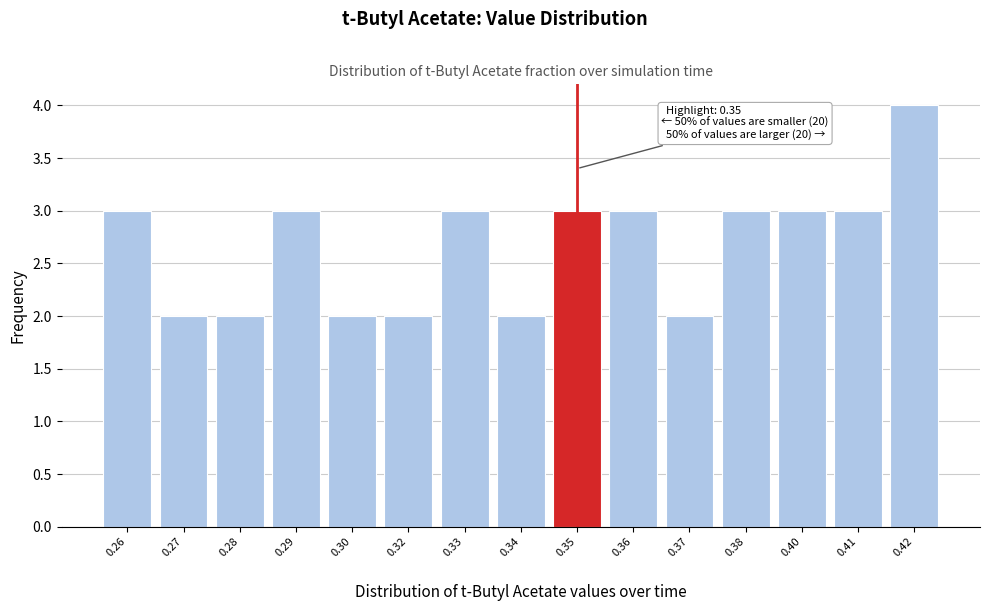

Reading left to right, list all the values displayed in this chart.

3	2	2	3	2	2	3	2	3	3	2	3	3	3	4